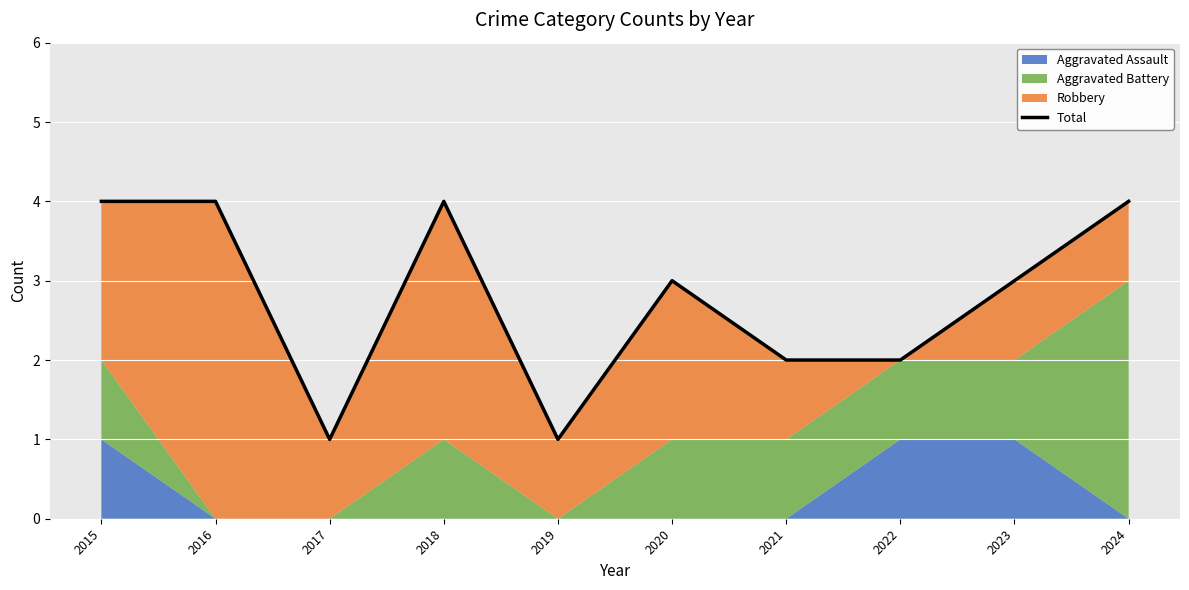

The value at 2021 is 2. True or false?

True